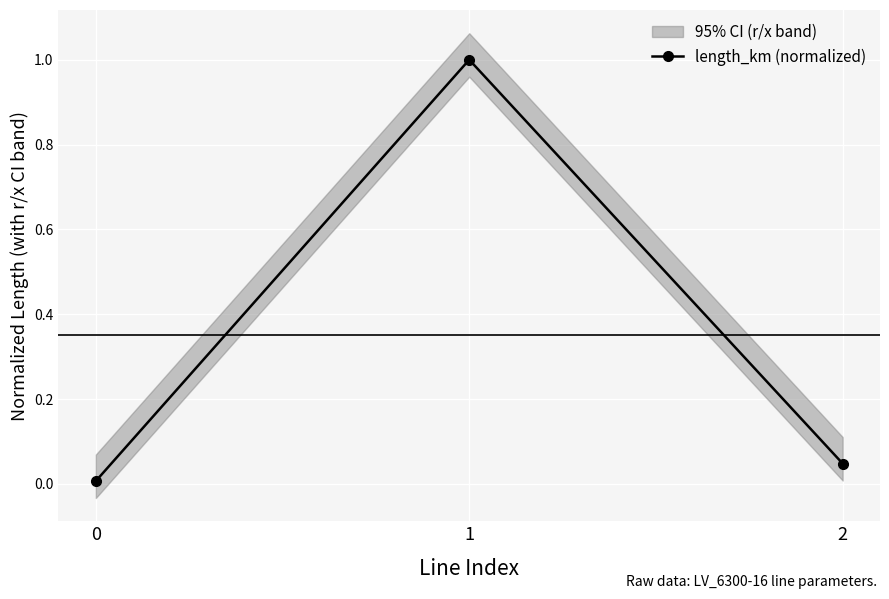

True or false: the data shows 1.0 at 1.

True